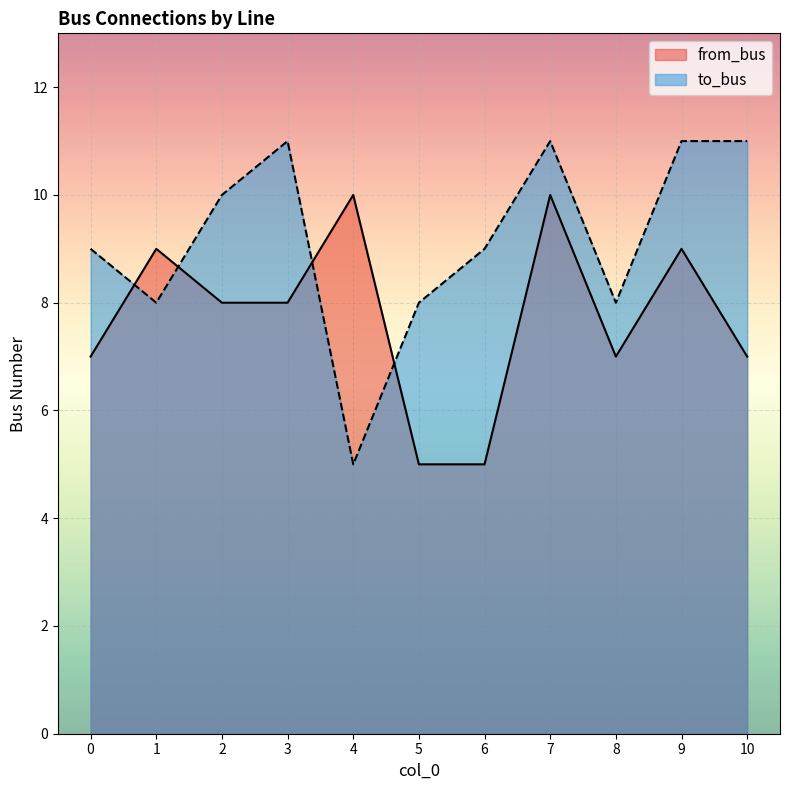

What are all the series names shown in the legend?

from_bus, to_bus